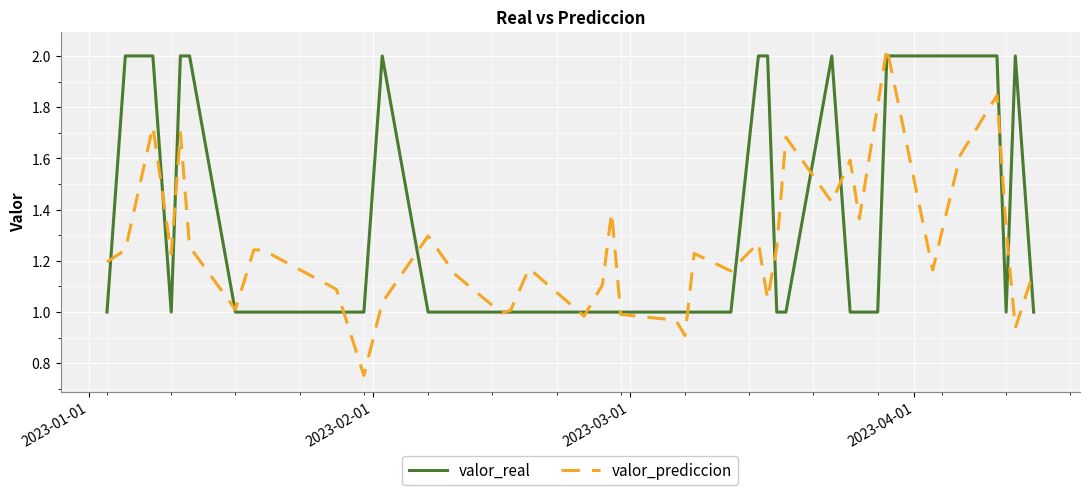

Which series has the widest spread of values?

valor_prediccion